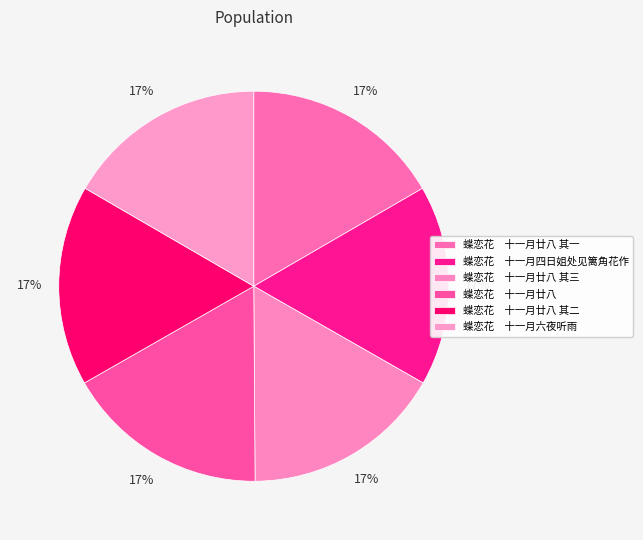

How many slices are in this pie chart?

6